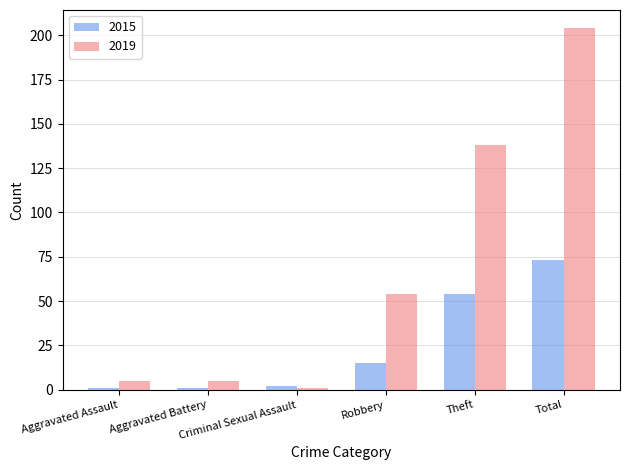

How many categories are shown in the chart?

6